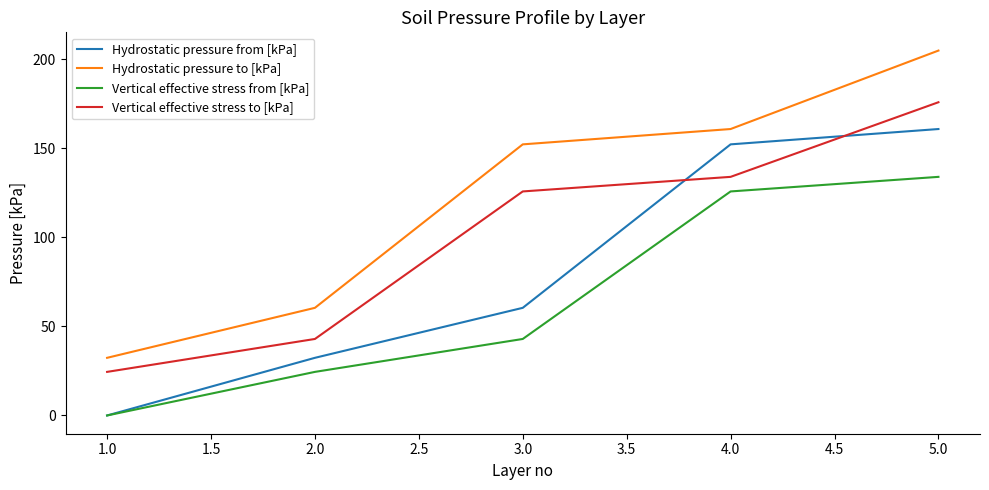

At which label does Vertical effective stress from [kPa] first exceed 42?

3.0